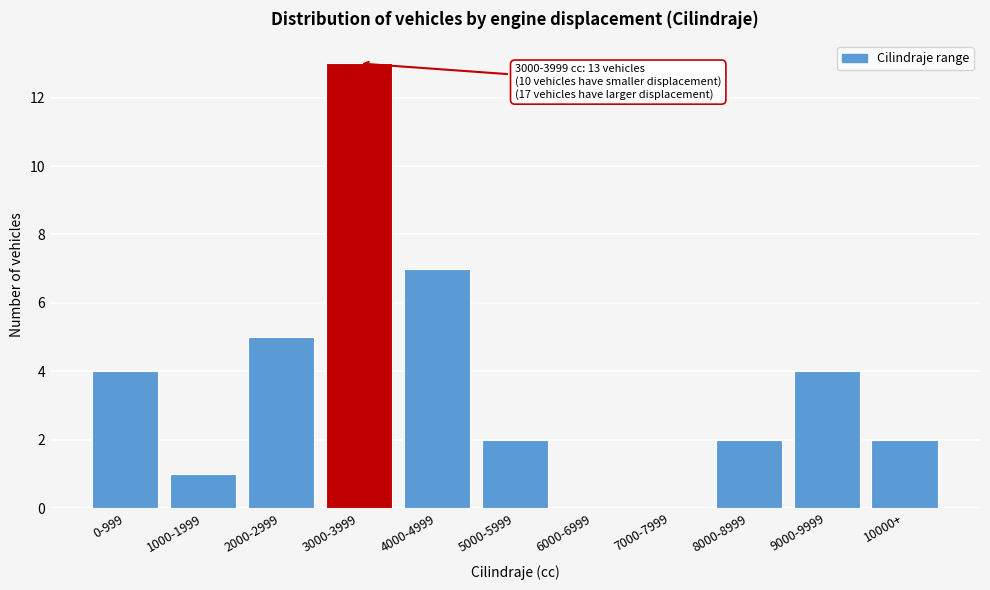

Reading left to right, list all the values displayed in this chart.

0-999=4	1000-1999=1	2000-2999=5	3000-3999=13	4000-4999=7	5000-5999=2	6000-6999=0	7000-7999=0	8000-8999=2	9000-9999=4	10000+=2